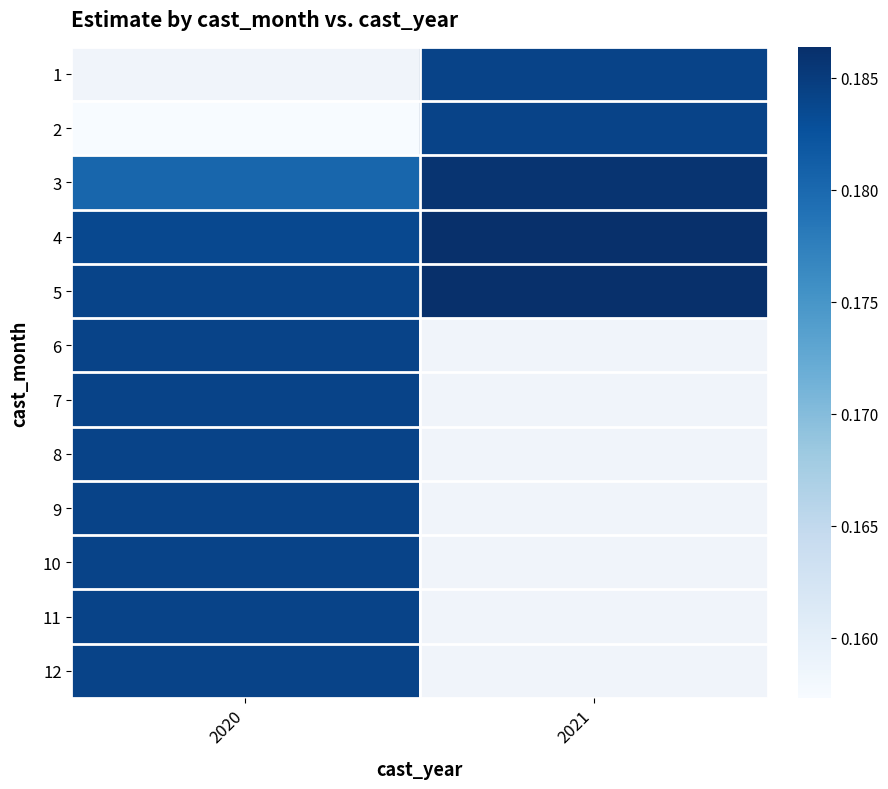

What is the approximate value of 3 at 2020?

0.2